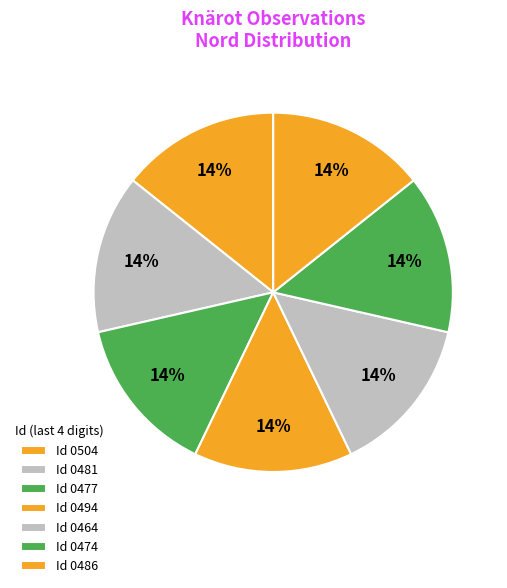

Count the number of slices in the pie.

7